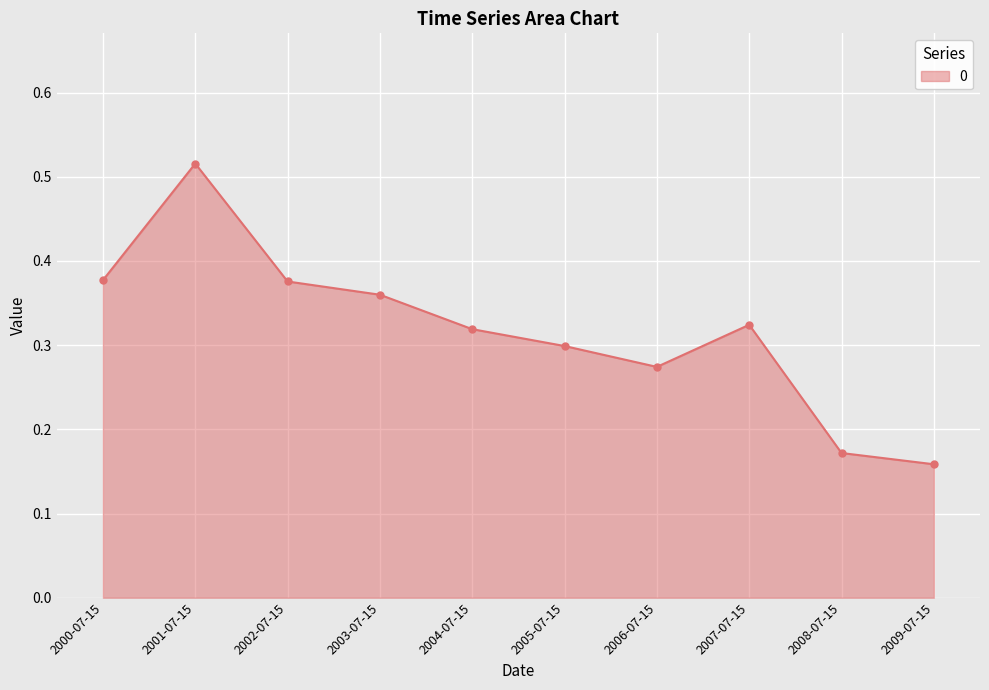

How many categories are shown in the chart?

10